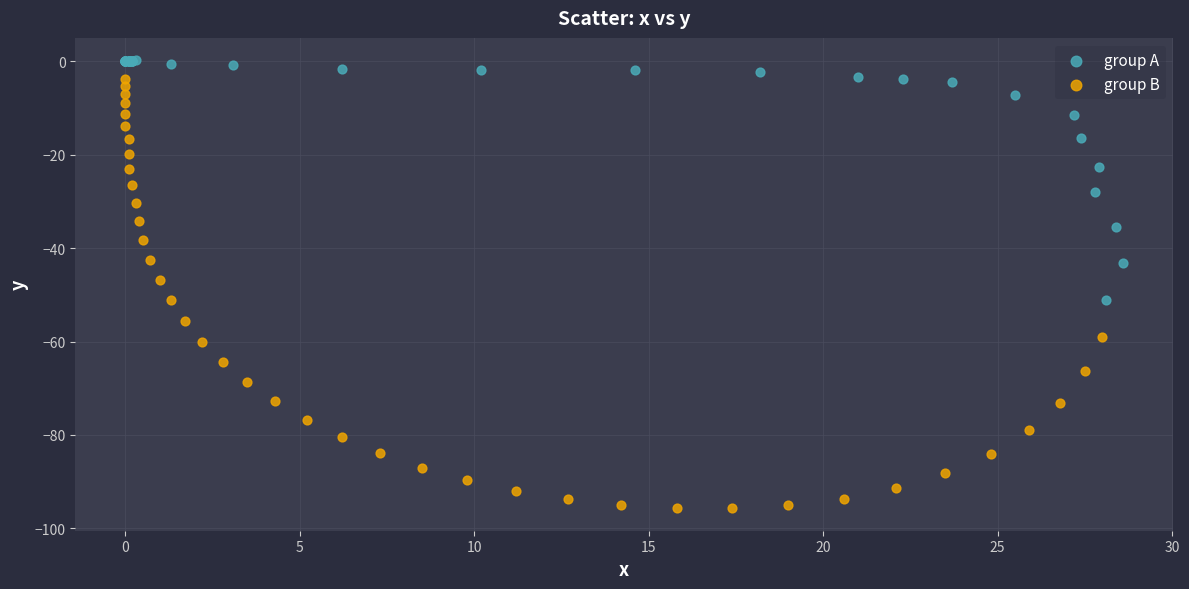

Which series contains the lowest Y value?

group B